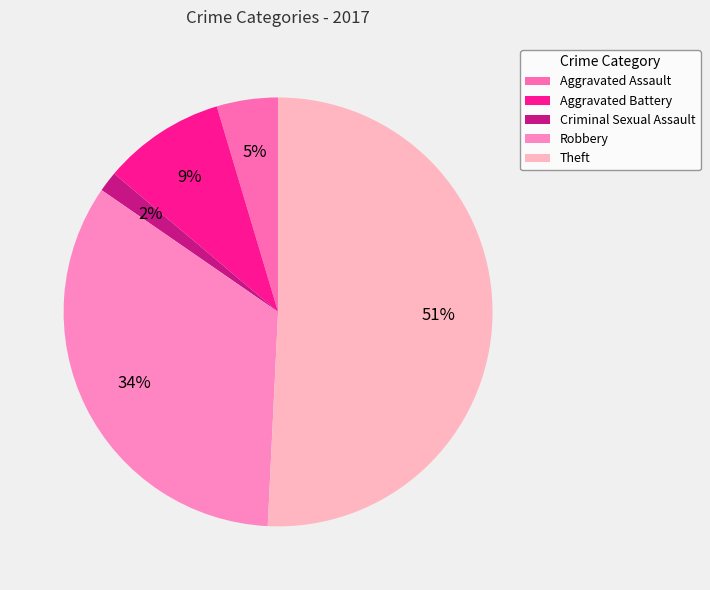

What is the ratio of the value at Aggravated Assault to the value at Robbery?

0.1